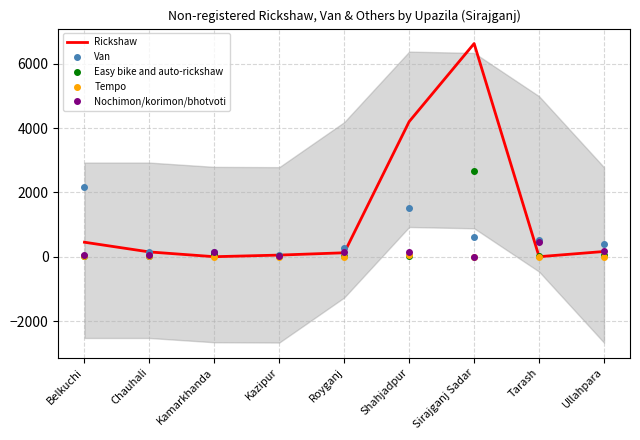

The value of Van at Chauhali is 152. True or false?

True